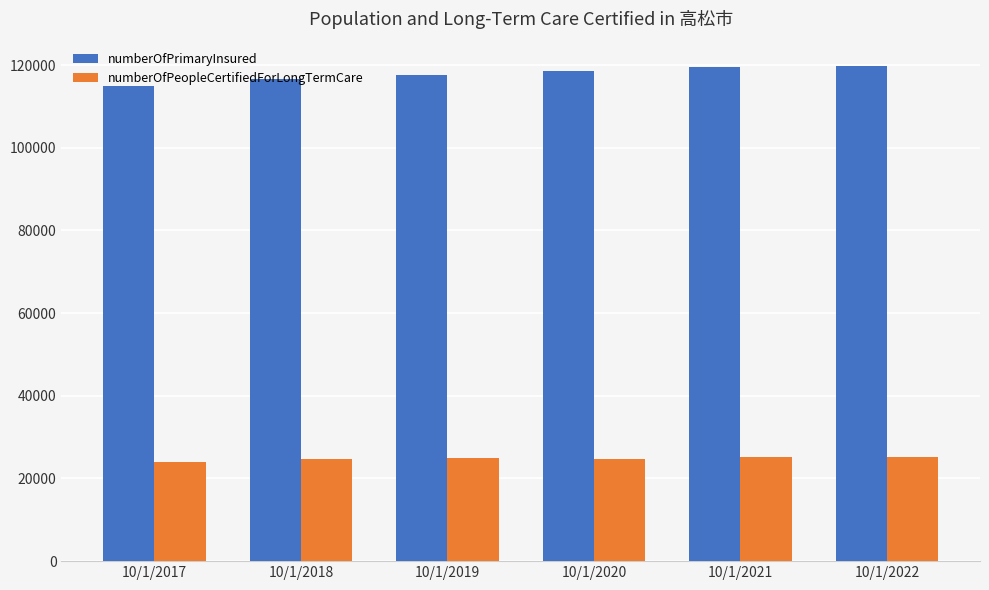

What is the value of the numberOfPrimaryInsured bar at the 6th from the left?

119693